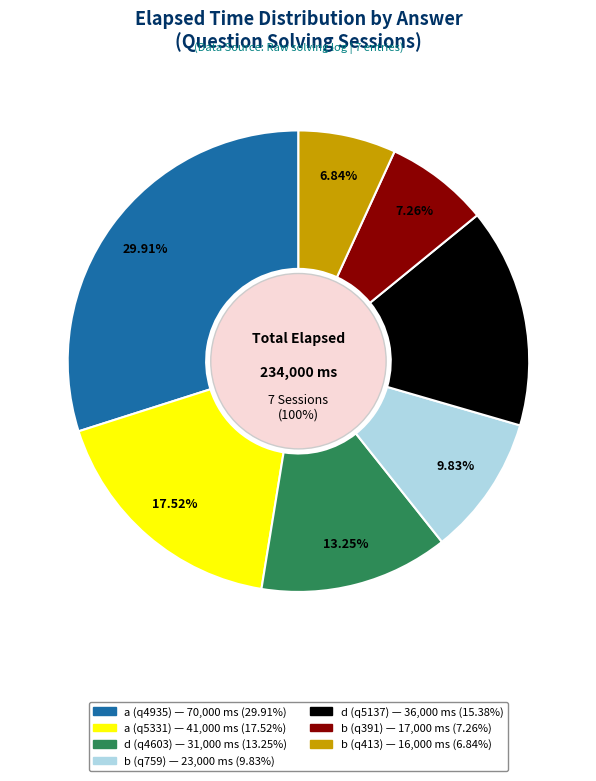

How many slices are in this pie chart?

7